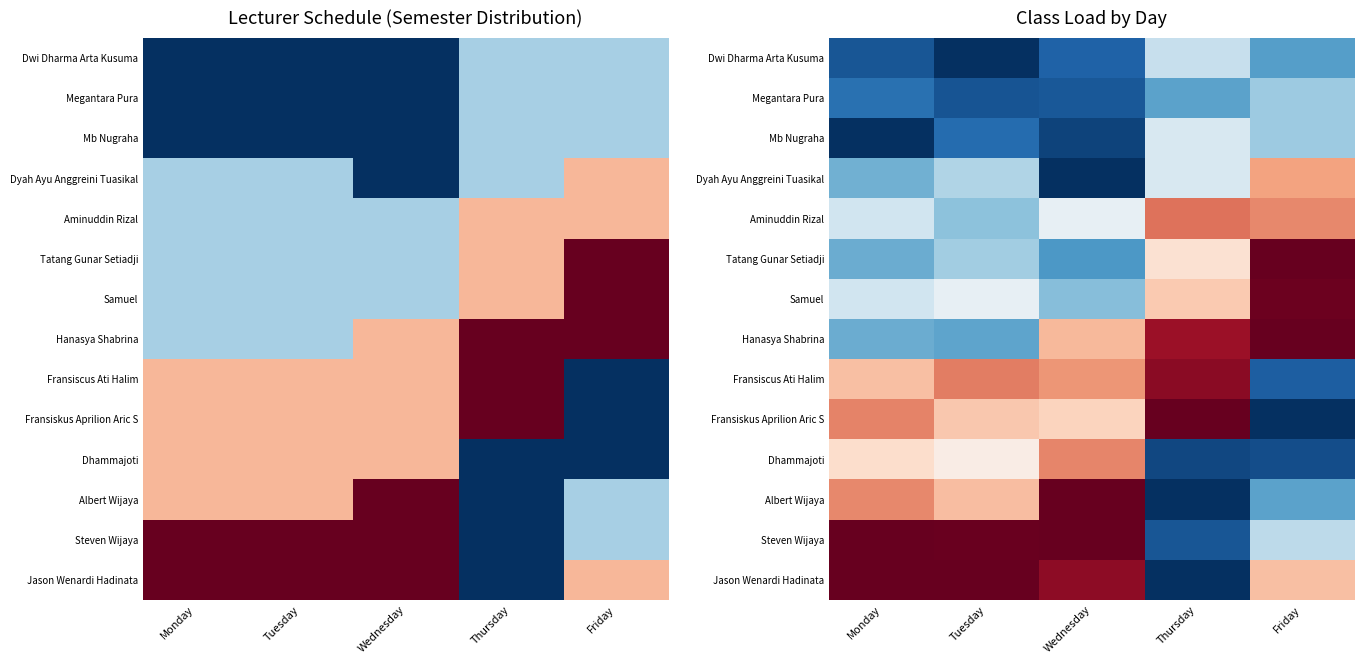

What is the sum of the Fransiscus Ati Halim values at Tuesday and Friday?

9.1